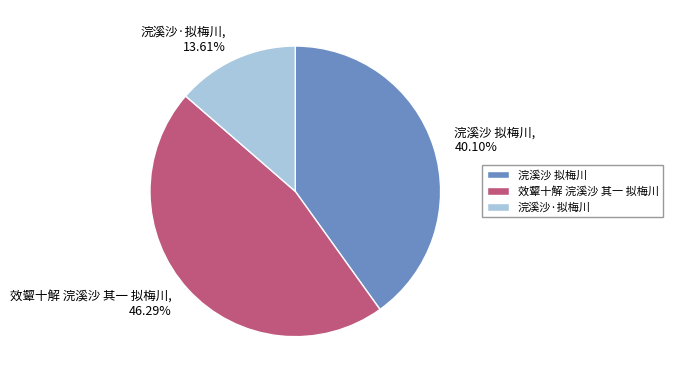

To the nearest percent, what percentage of the pie is 效颦十解 浣溪沙 其一 拟梅川?

46%